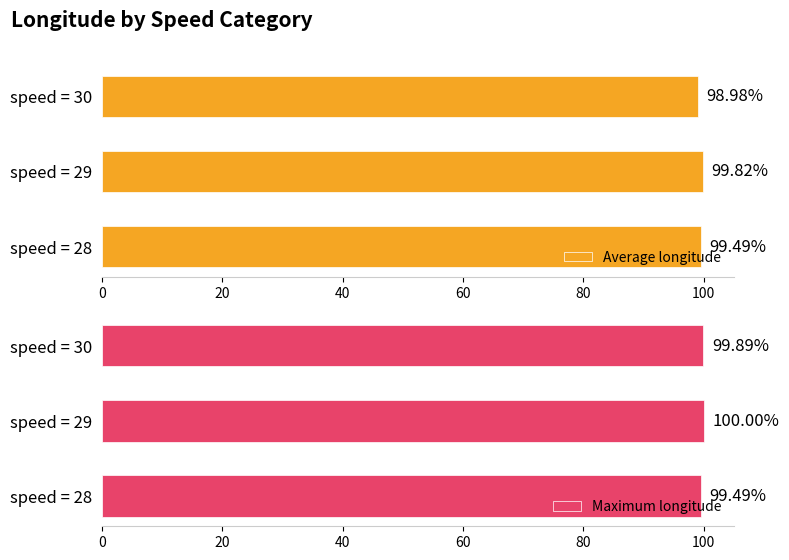

List the labels in order of Average longitude value, smallest first.

speed = 30, speed = 28, speed = 29